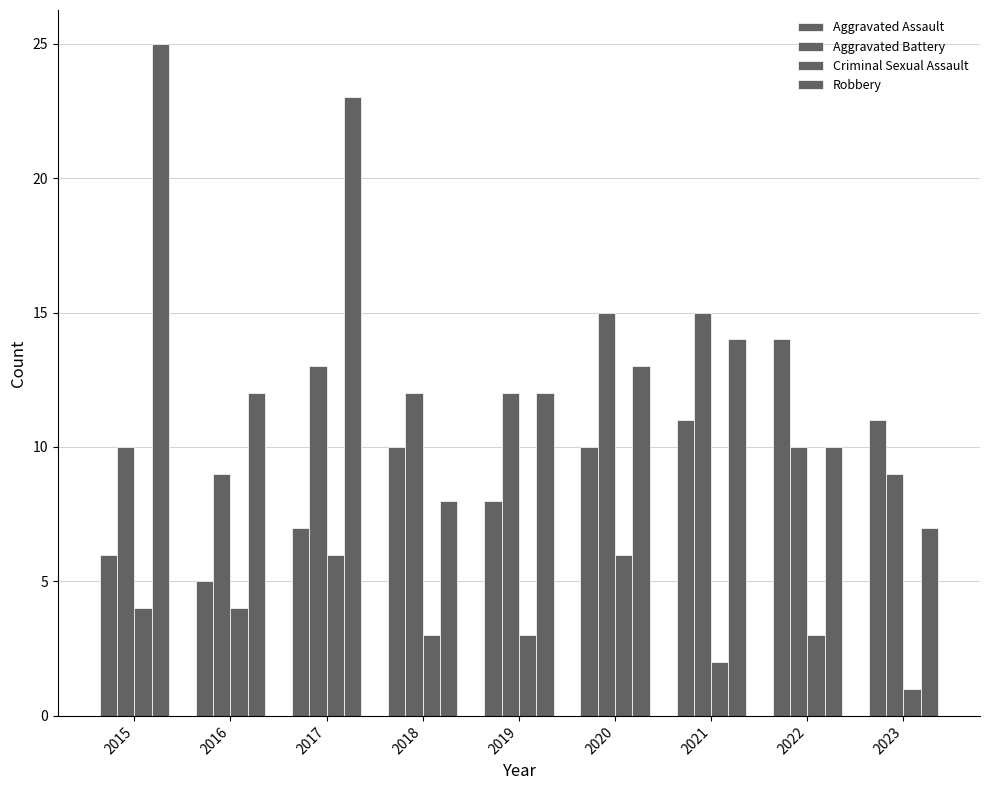

What is the smallest value displayed?

1